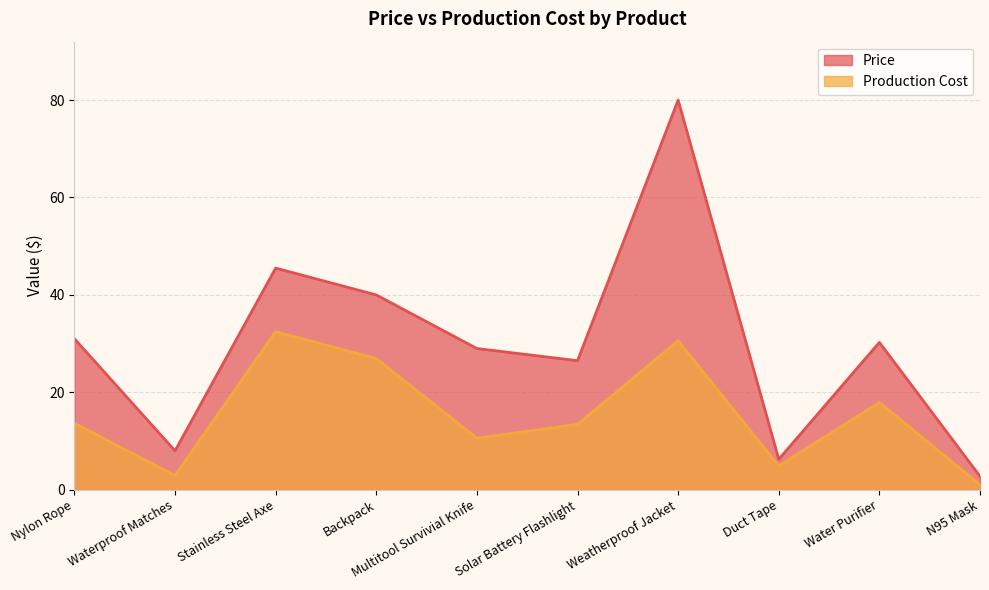

What is the value of the Price point at the 8th from the left?

6.2